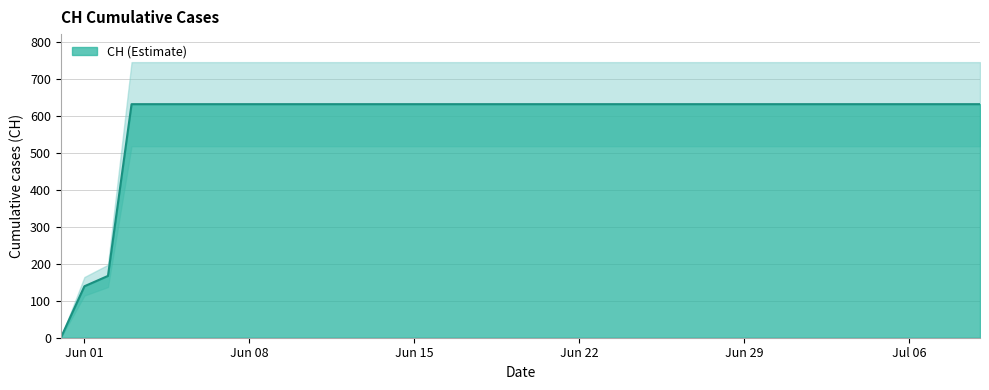

True or false: the data shows 631 at 2020-07-08.

True